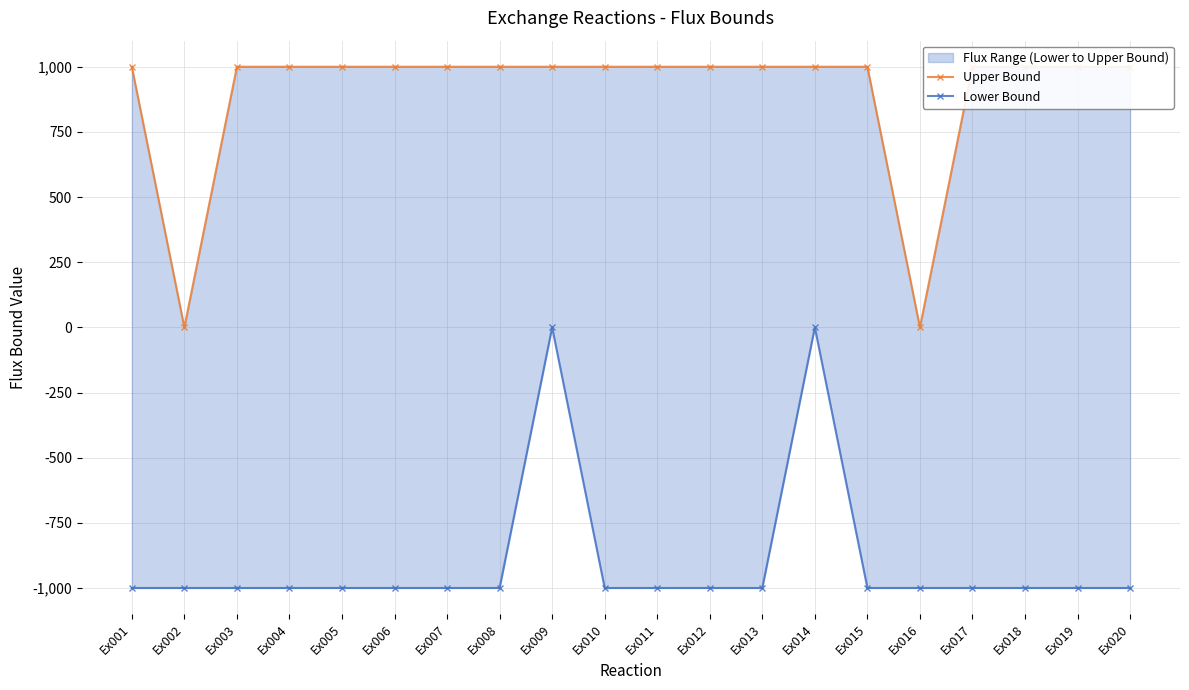

Which series has the widest spread of values?

Upper Bound